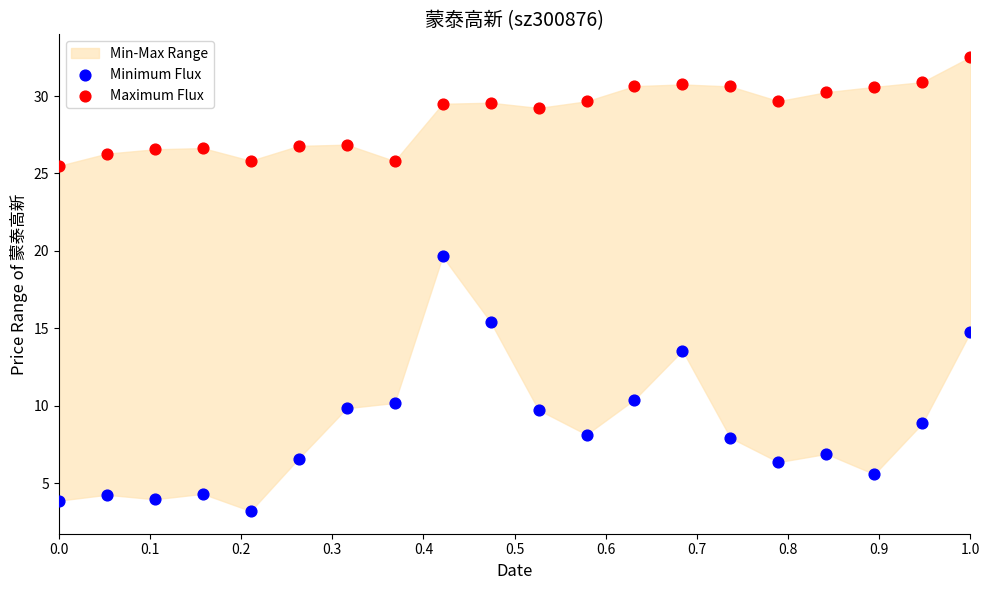

What is the X range (max minus min) for the scatter plot?

1.0